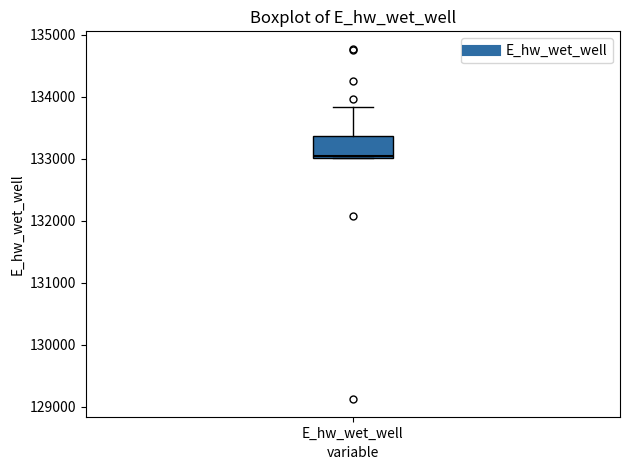

Read this box plot against the y-axis: the position of the median line, the range covered by the box, and the ends of both whiskers. The values are not printed on the chart, so give them approximately, as read against the axis.

median 133000 (just above the box's lower edge), box 133000 to 133400, whiskers 133000 to 133800